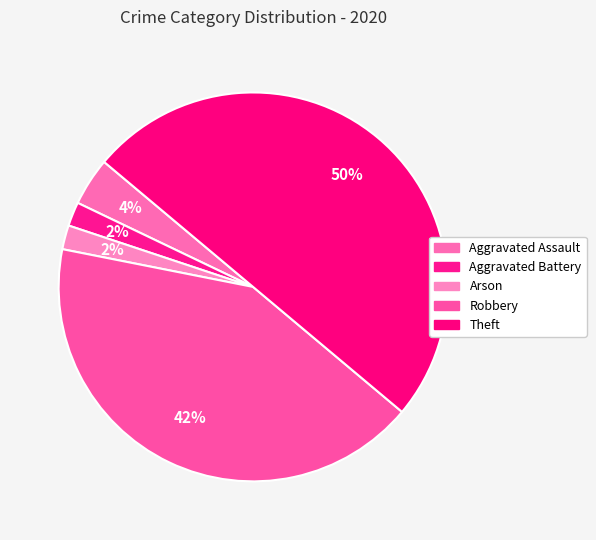

Does Arson represent more than half of the total?

No